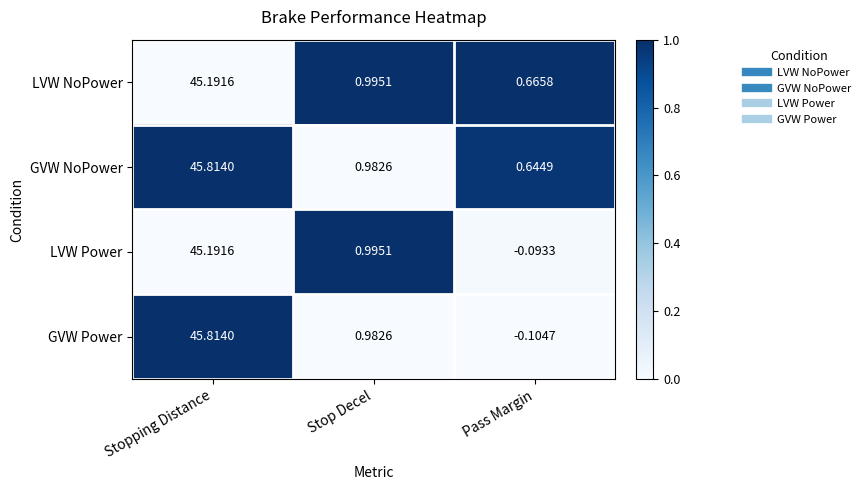

Which label corresponds to the largest value in the chart?

Stopping Distance